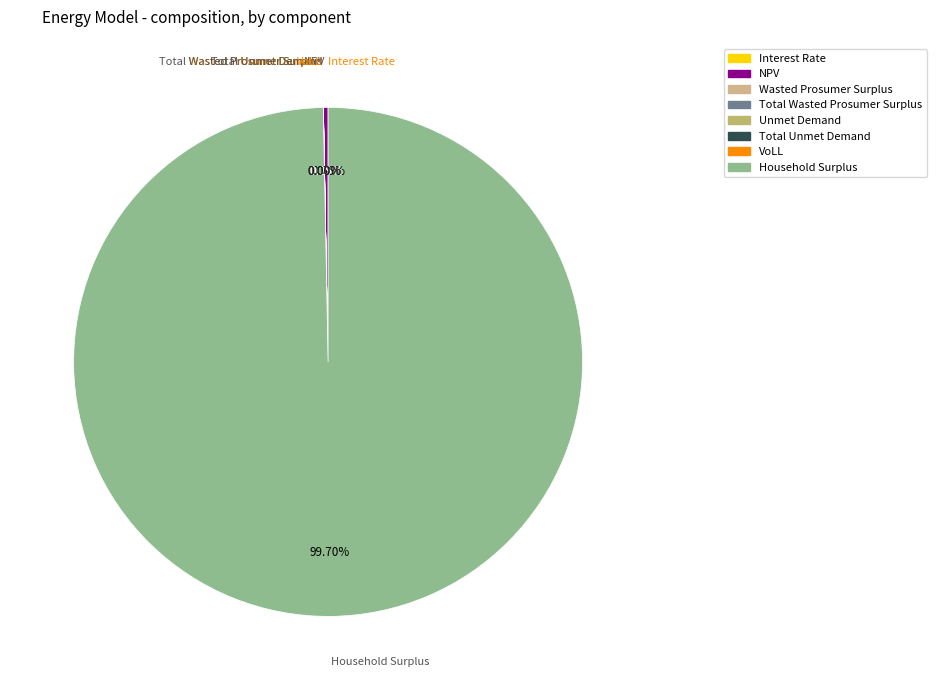

Count the number of slices in the pie.

8